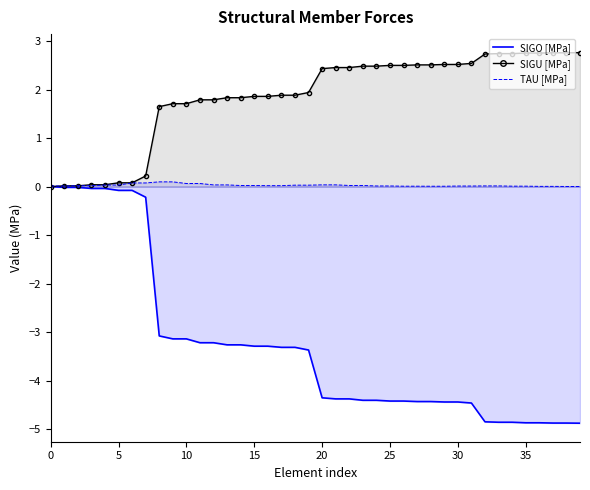

Read the SIGU [MPa] value at 17.

1.9